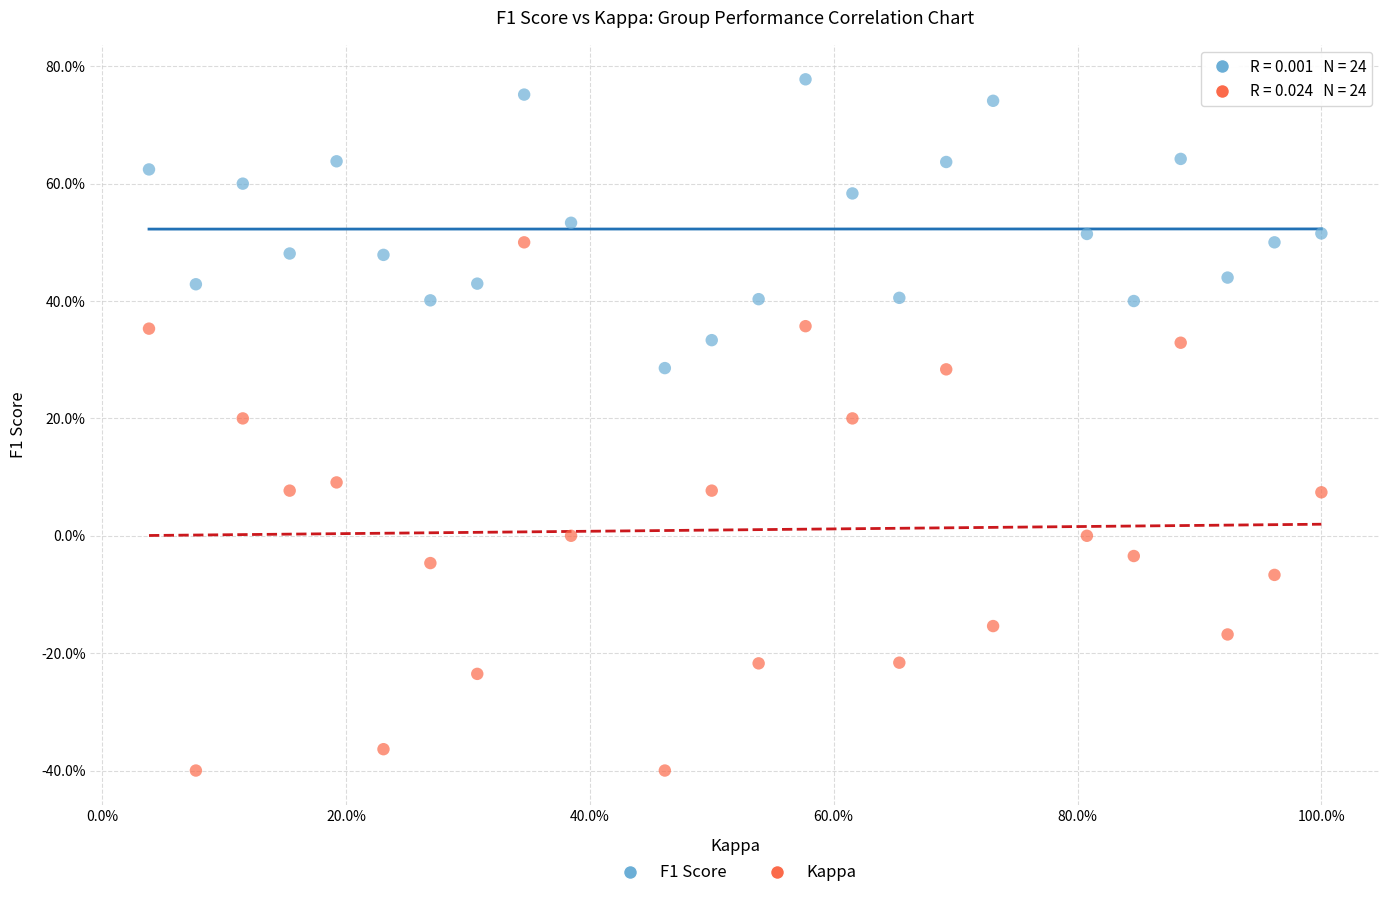

Which series reaches the minimum Y coordinate?

Kappa